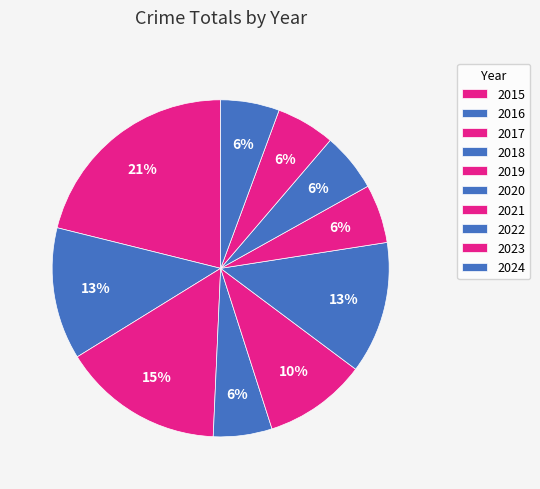

Is there a majority slice in this chart?

No